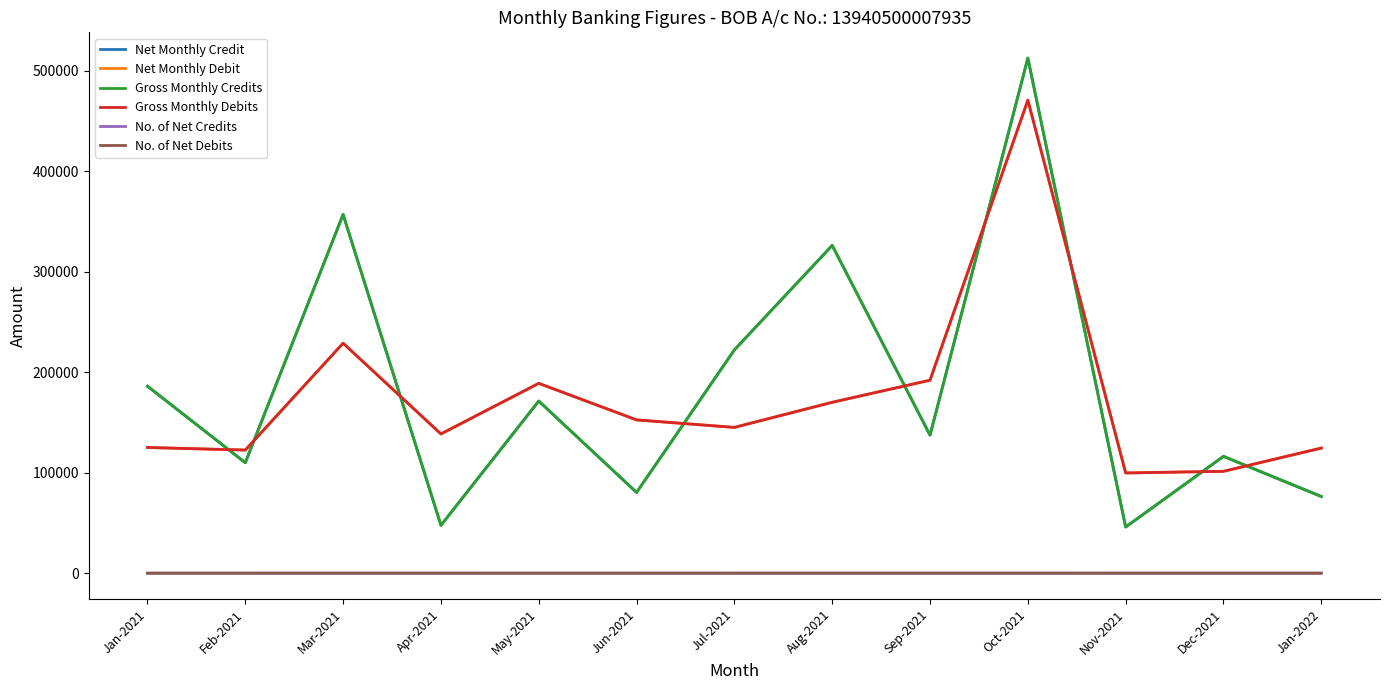

Does the chart have visible grid lines?

No